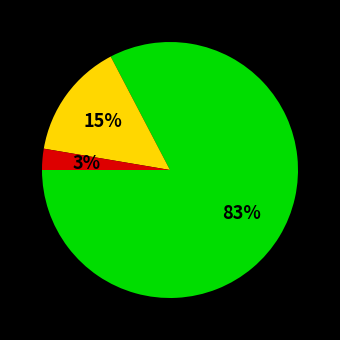

To the nearest percent, what is the average slice percentage?

33%